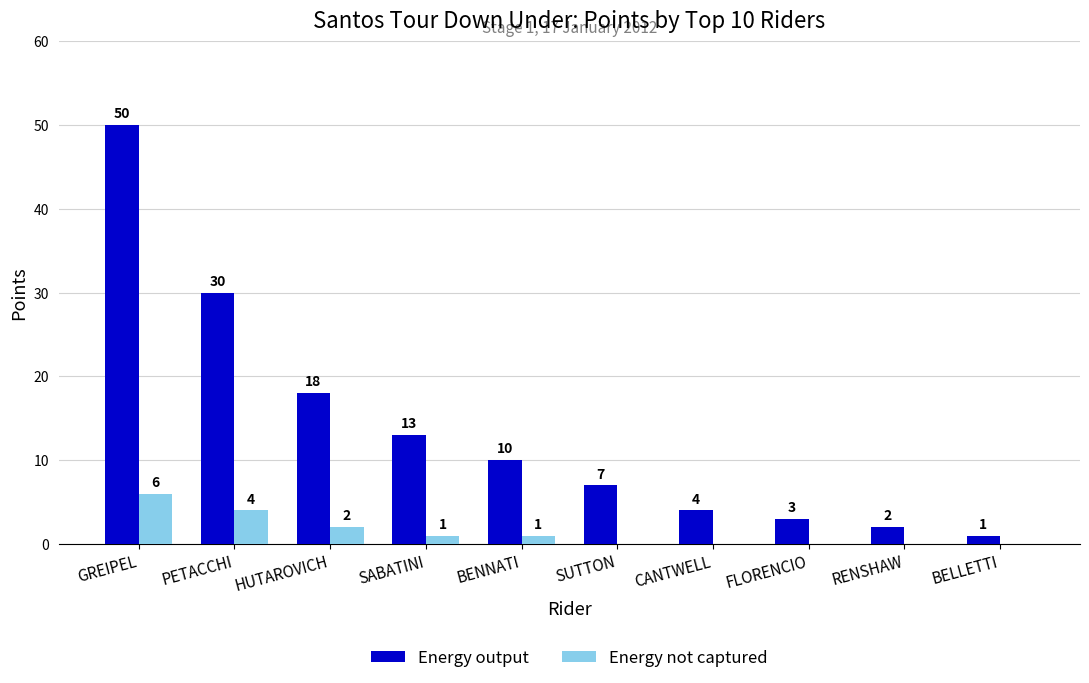

The value of Energy not captured at HUTAROVICH is 2. True or false?

True